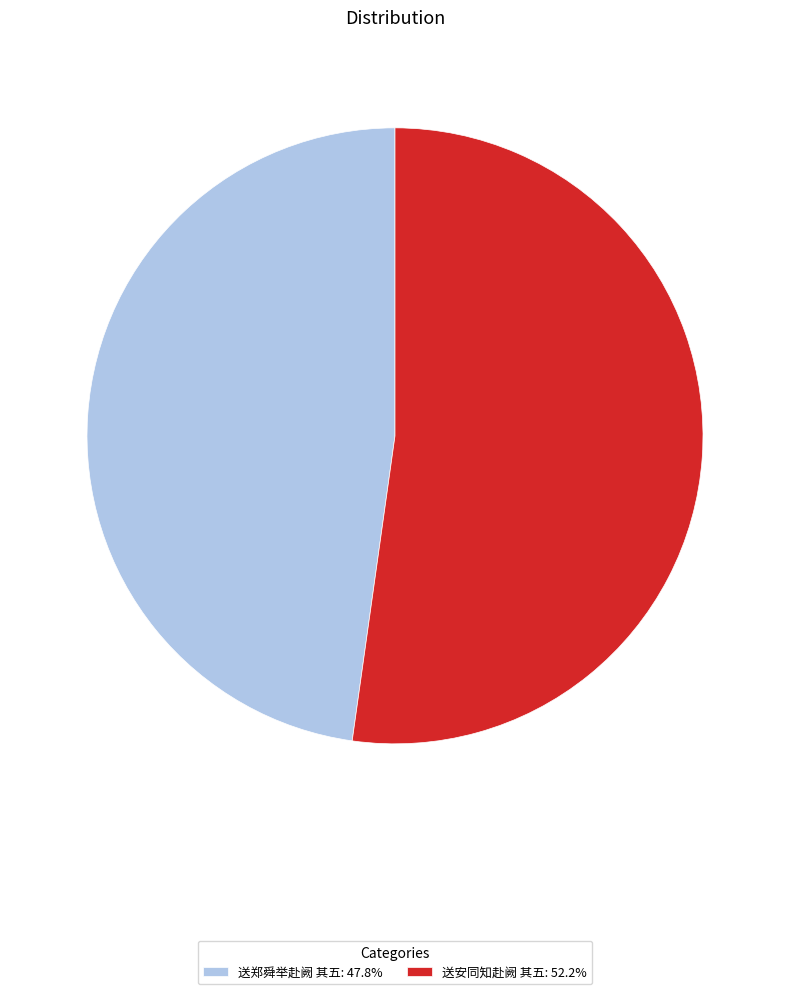

Rank the categories by value from lowest to highest.

送郑舜举赴阙 其五, 送安同知赴阙 其五